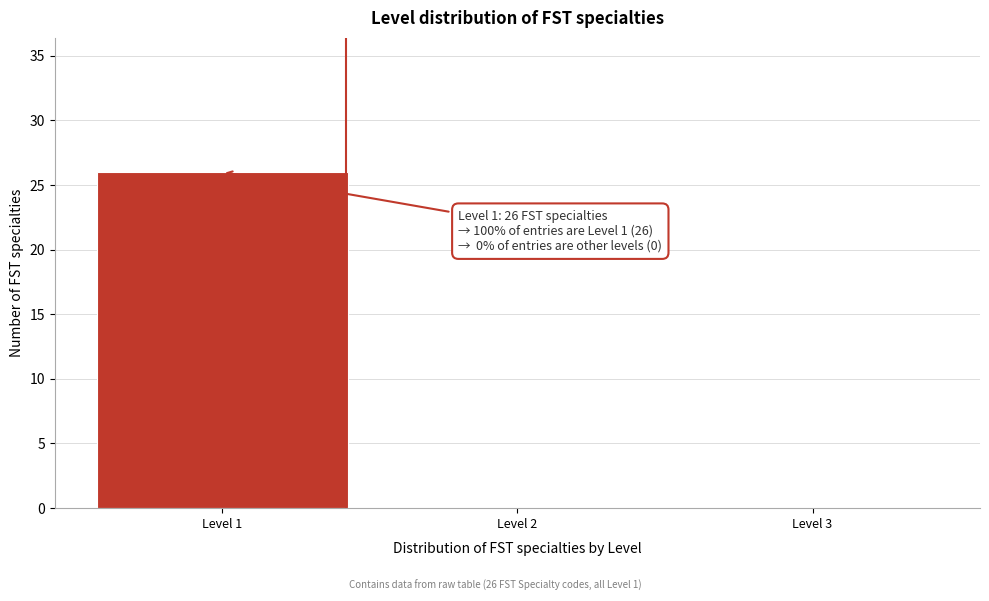

Over which range of the x-axis is the bar tallest?

0.5 to 1.5